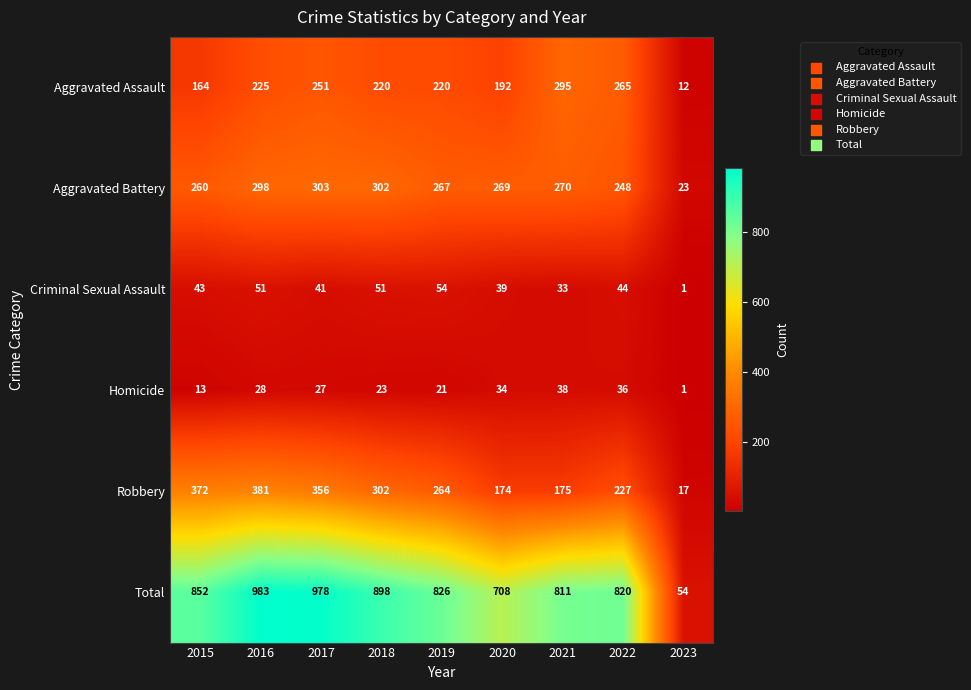

Count the number of categories in the chart.

9